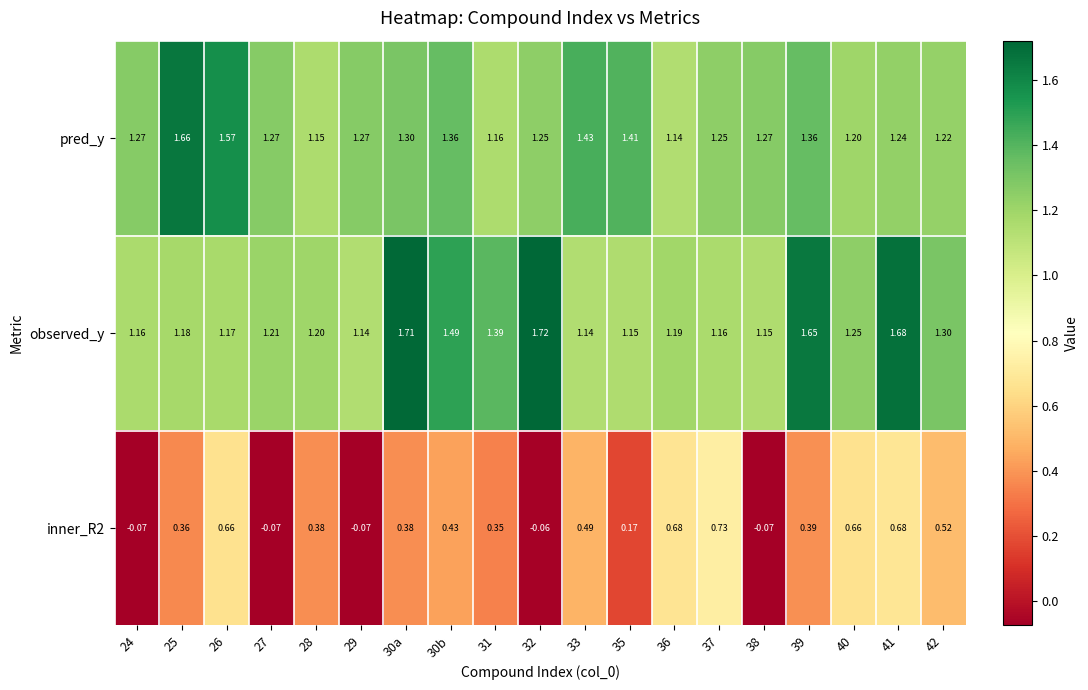

Rank the series at 25 from highest to lowest value.

pred_y, observed_y, inner_R2